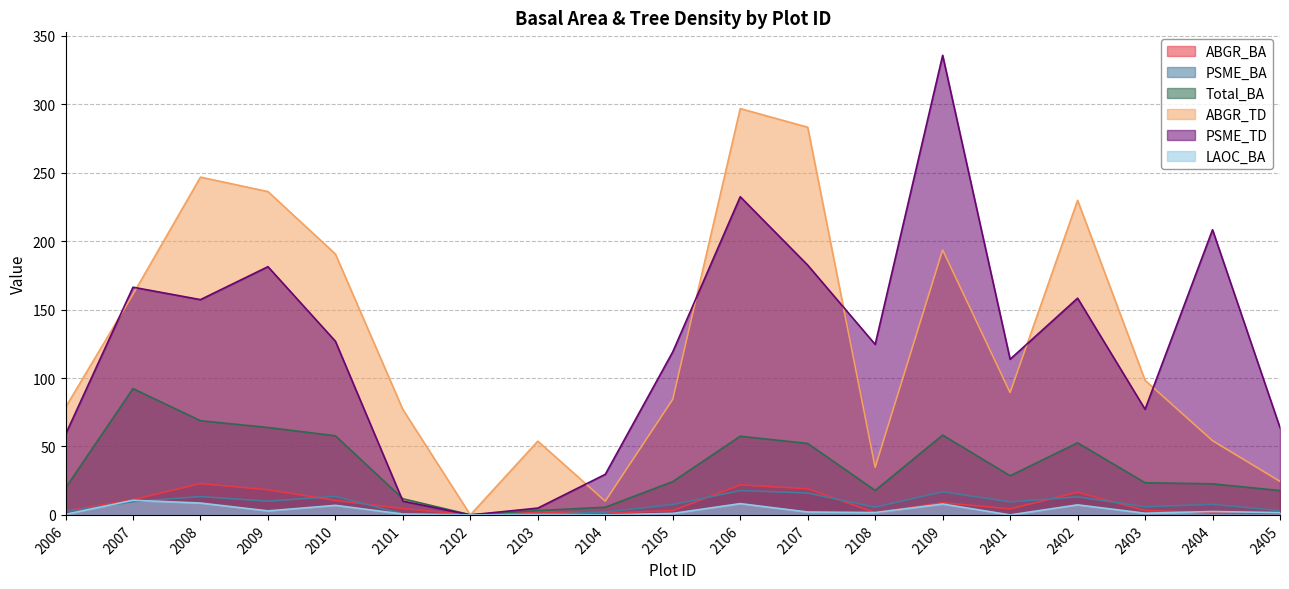

Between 2006 and 2102, which series saw the biggest shift?

ABGR_TD